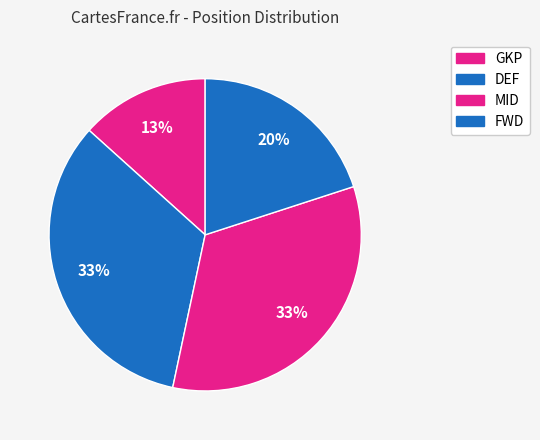

The DEF slice represents 41% of the pie. True or false?

False